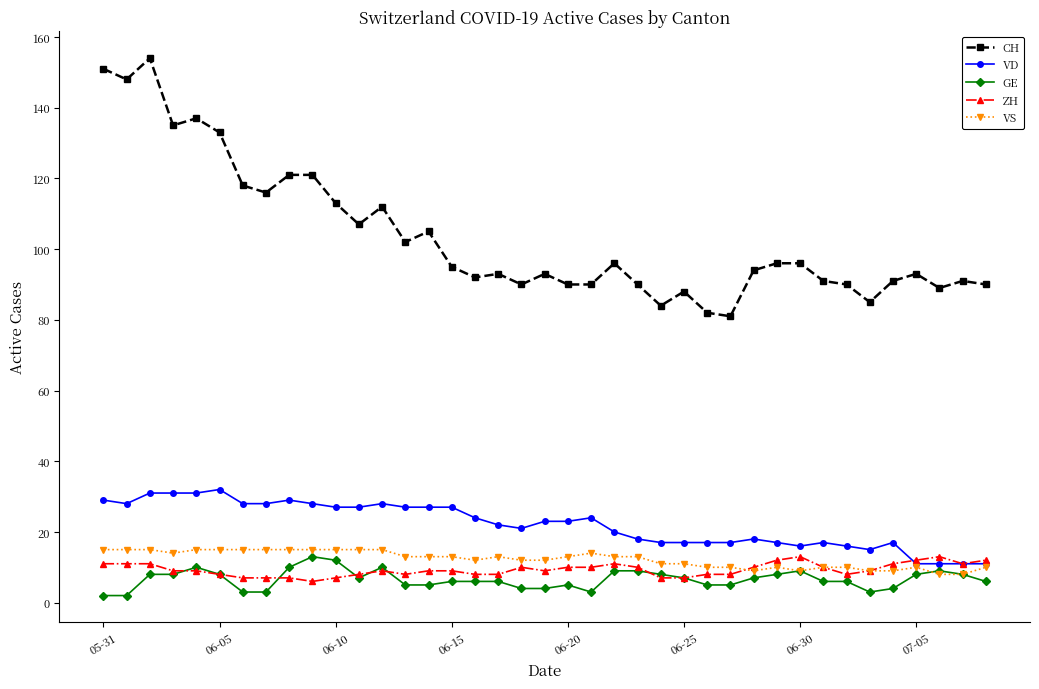

True or false: GE and CH cross at least once.

False